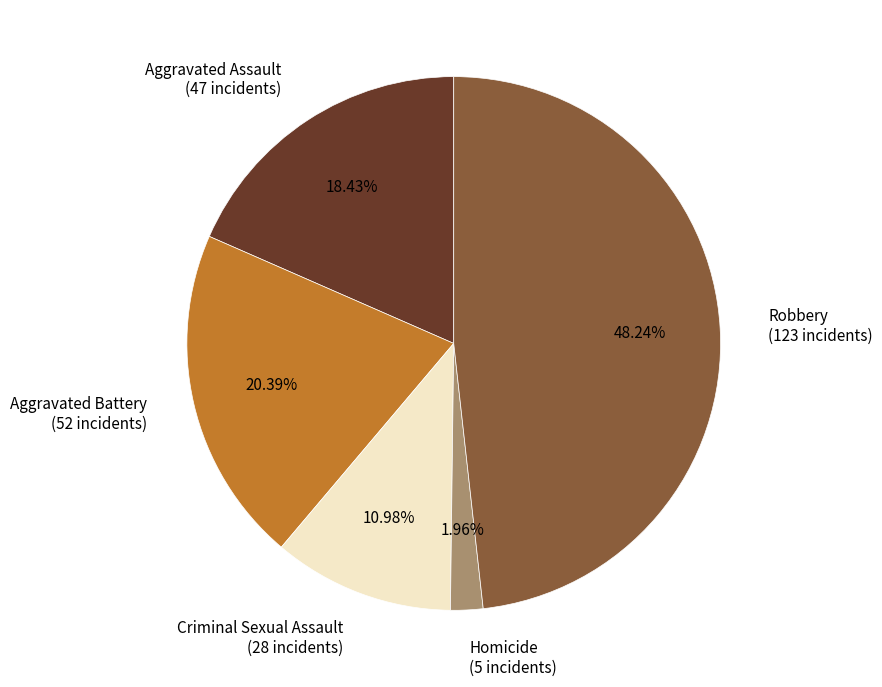

Approximately how many times larger is the value at Criminal Sexual Assault compared to Robbery?

0.2